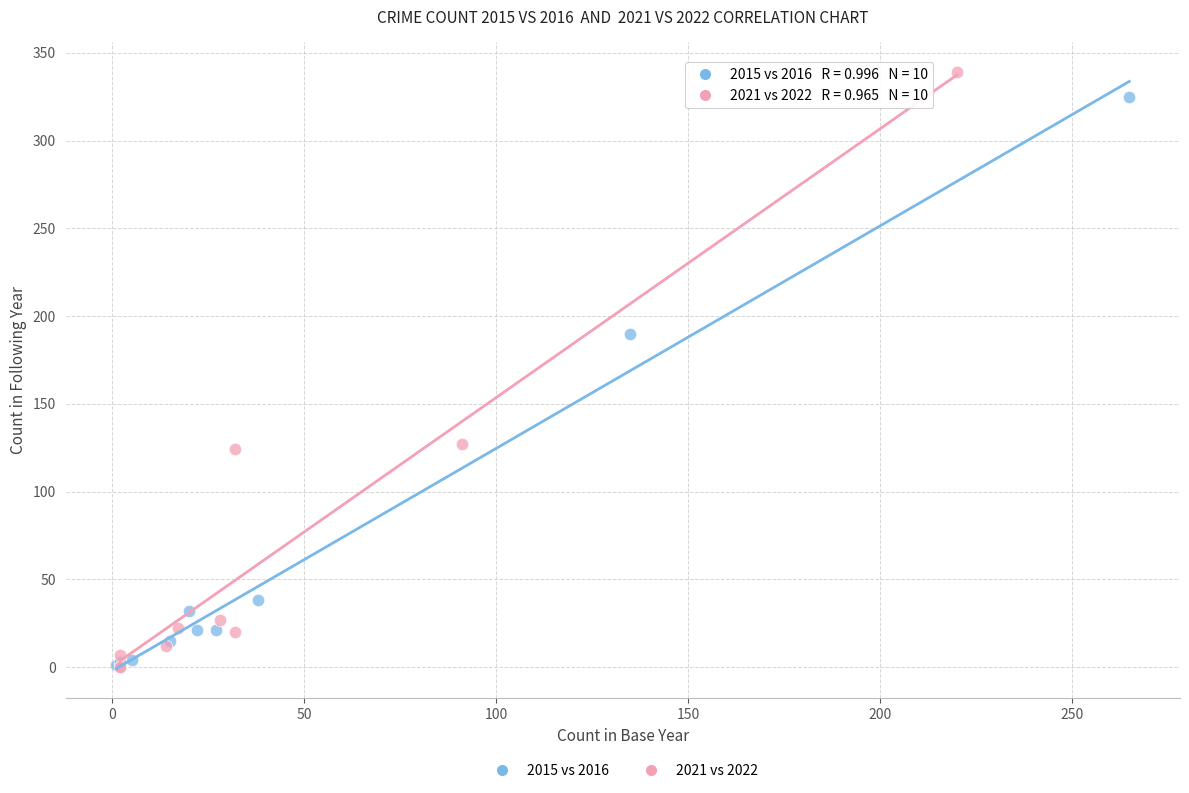

Which series has the largest Y range (max minus min)?

2021 vs 2022